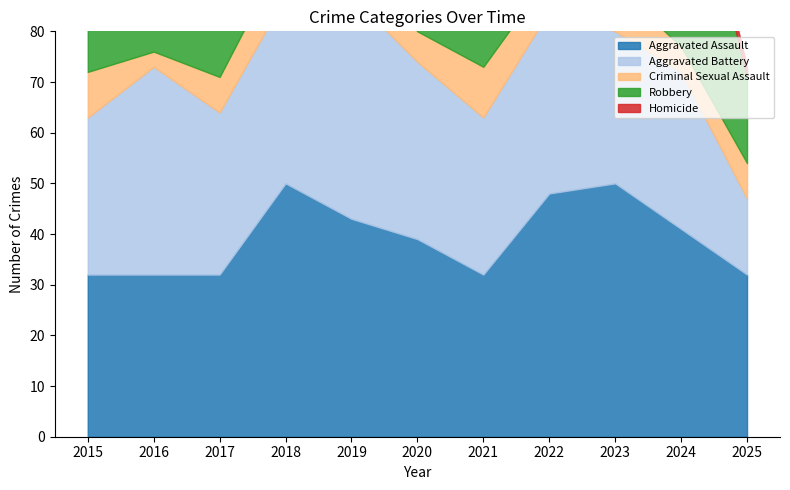

Which series has the widest spread of values?

Robbery